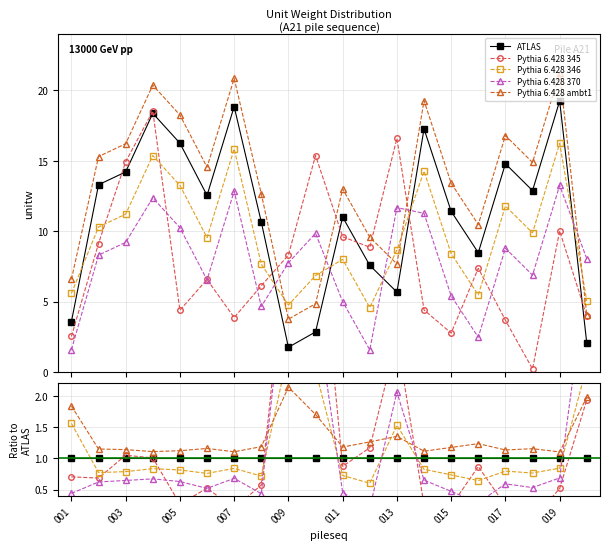

Between 019 and 017, which is larger?

019